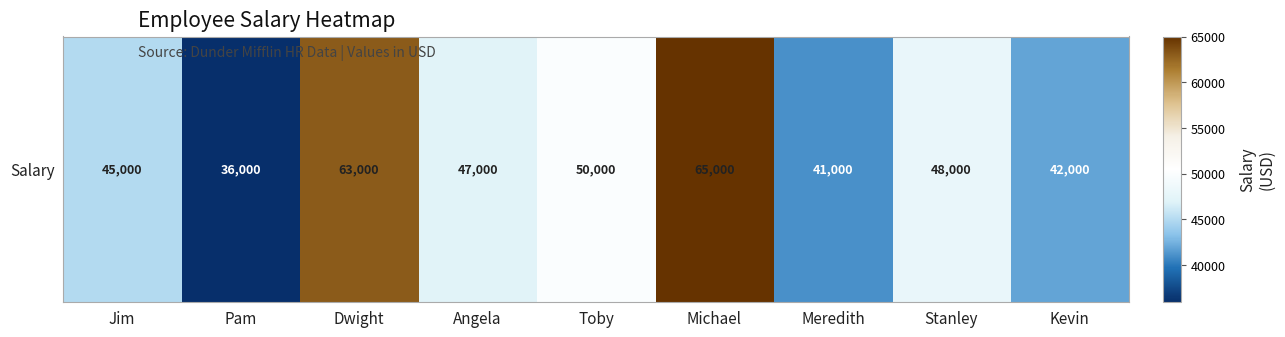

How many values are below 47000?

4